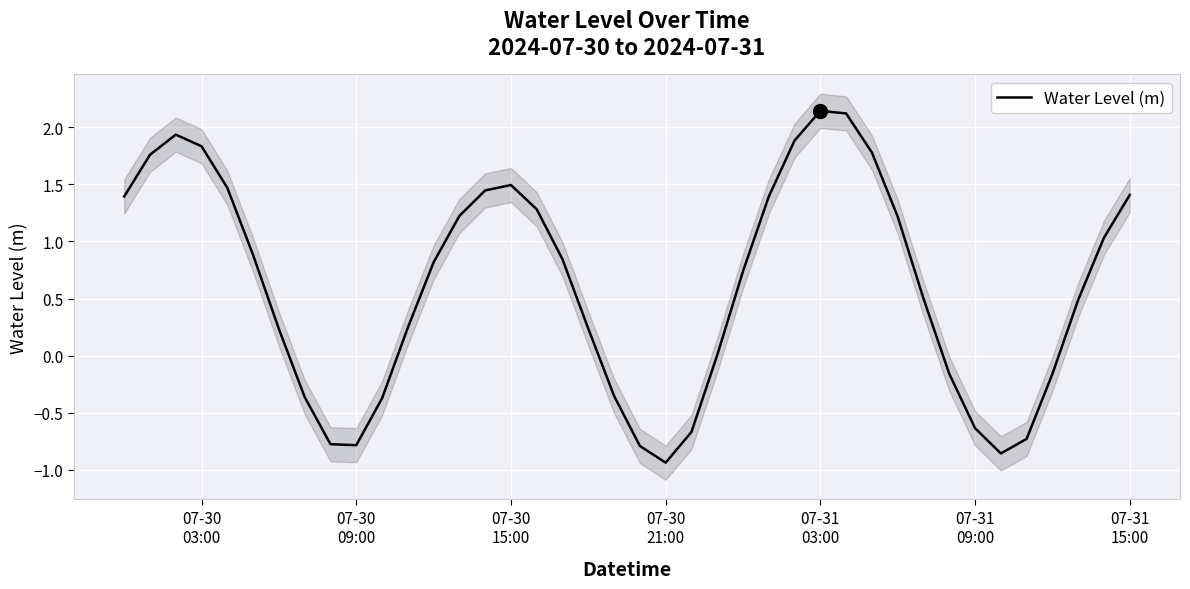

Reading right to left, transcribe all the data shown in this chart.

1.4	1.0	0.5	-0.2	-0.7	-0.9	-0.6	-0.2	0.5	1.2	1.8	2.1	2.1	1.9	1.4	0.7	0.0	-0.7	-0.9	-0.8	-0.4	0.2	0.8	1.3	1.5	1.4	1.2	0.8	0.2	-0.4	-0.8	-0.8	-0.4	0.2	0.9	1.5	1.8	1.9	1.8	1.4